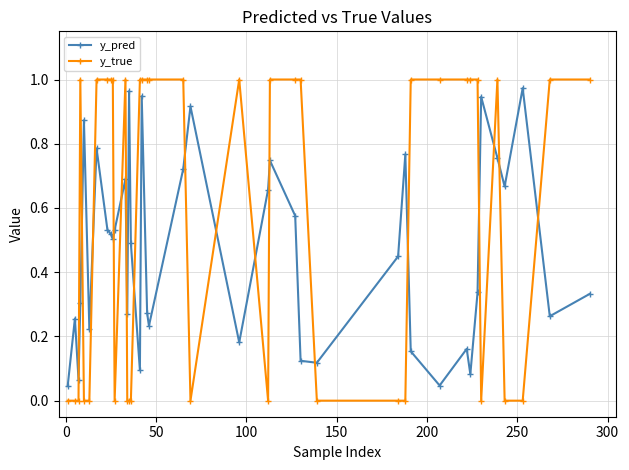

Which series has the largest total across all categories?

y_true